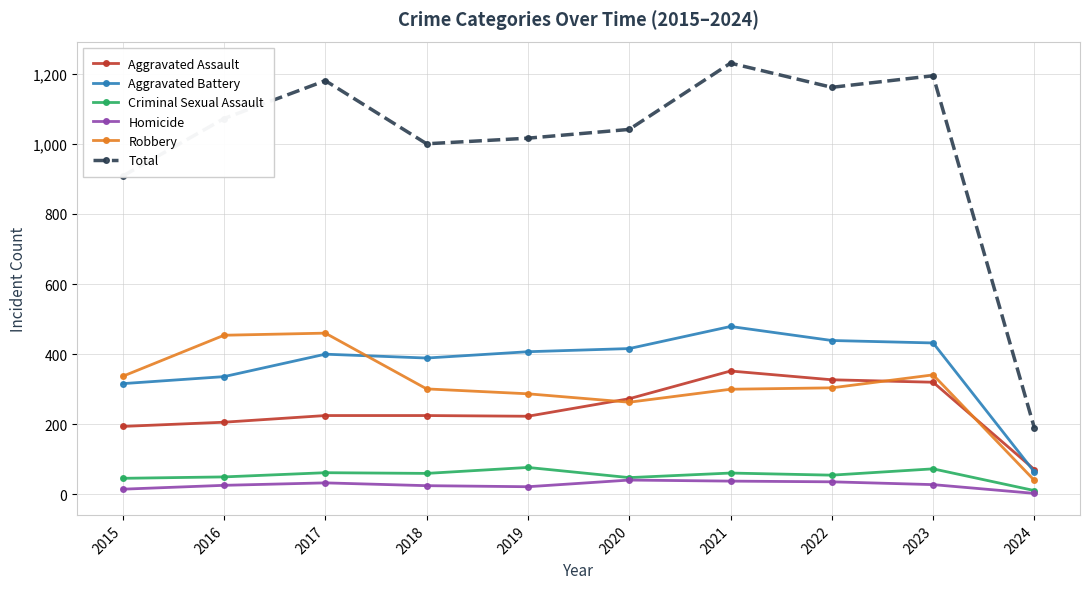

True or false: Aggravated Assault and Homicide intersect in this chart.

False